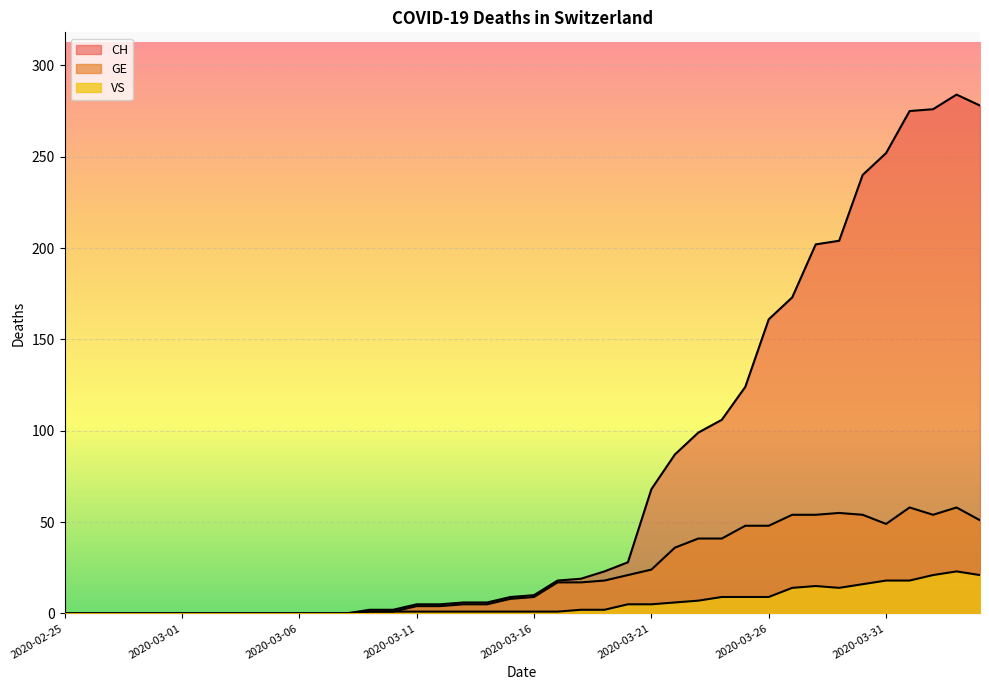

How many lines are shown in the chart?

3